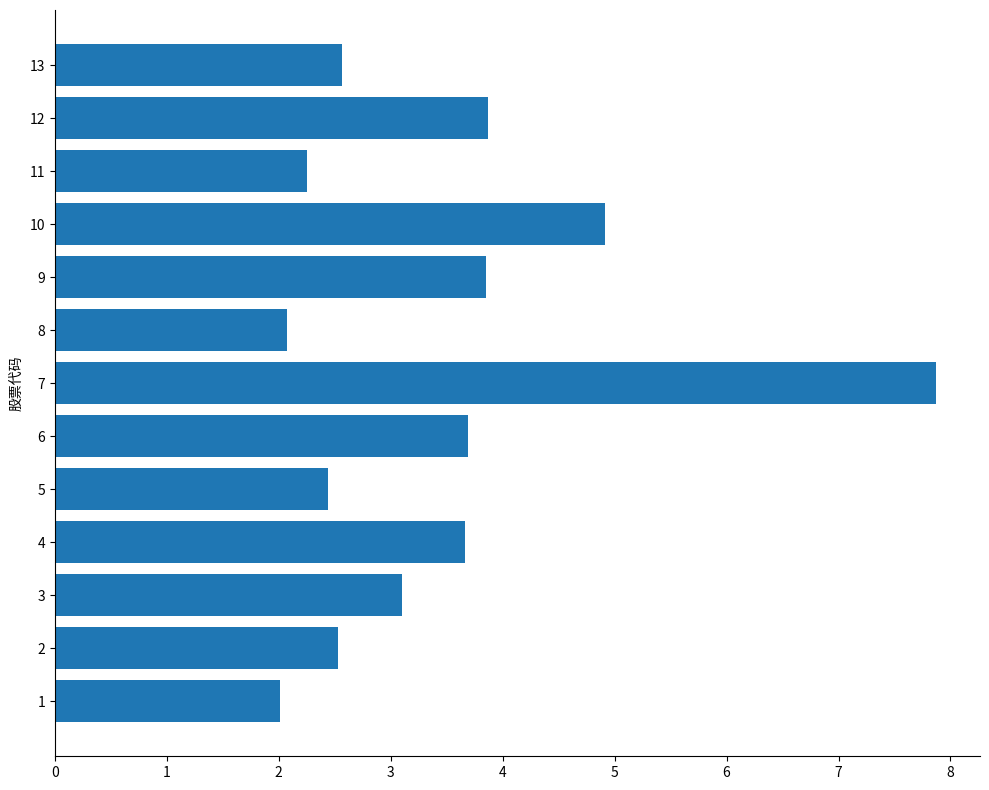

What is the change in value from 2 to 6?

+1.2